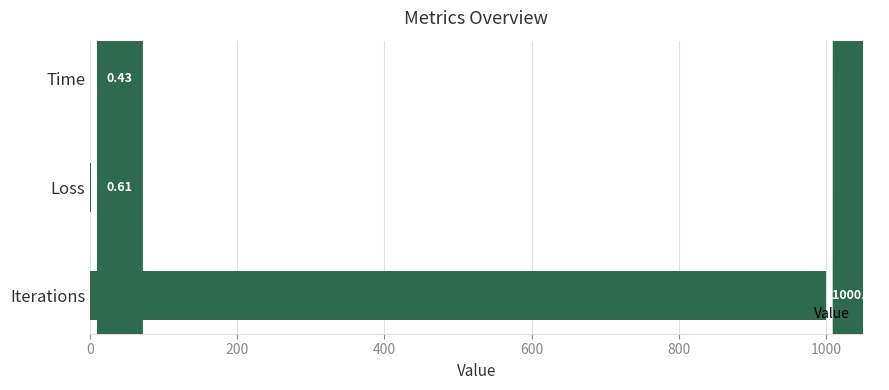

Between Iterations and Time, which is larger?

Iterations